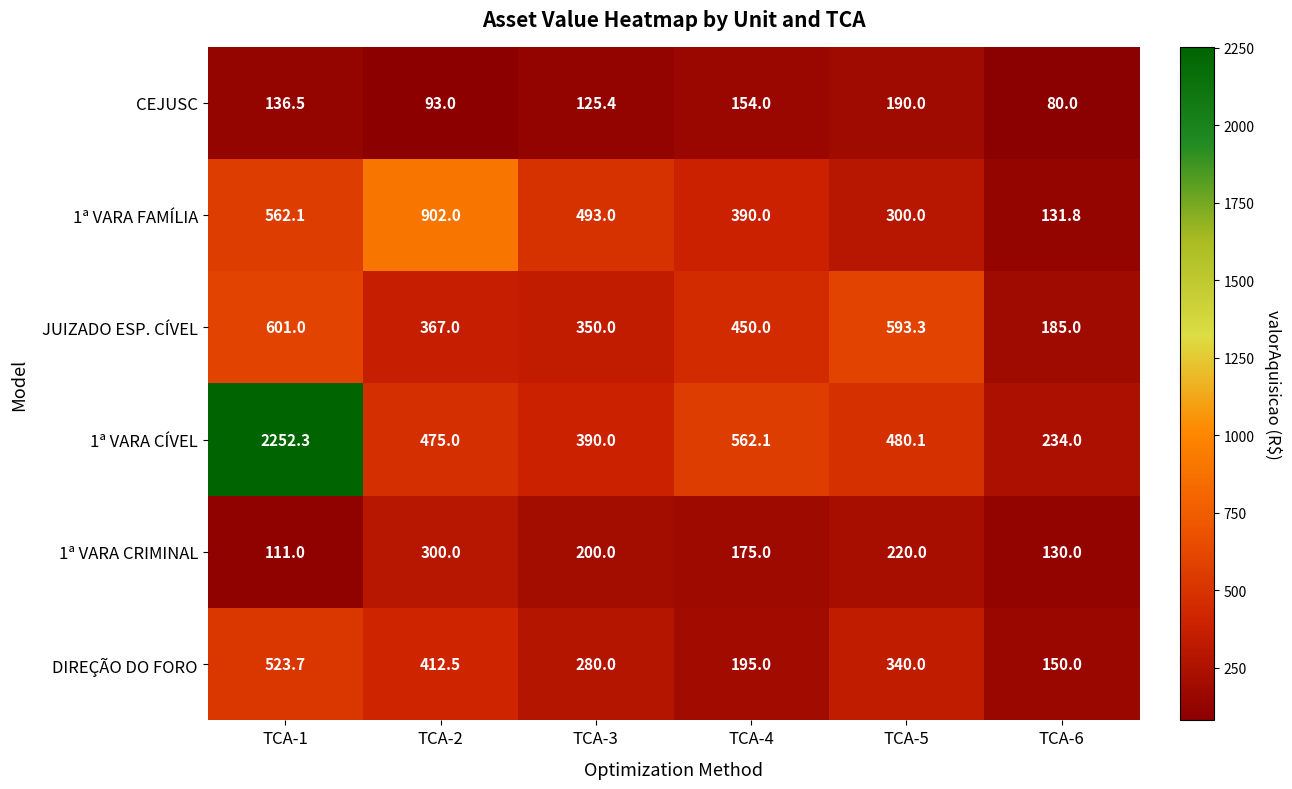

How many categories are shown in the chart?

6